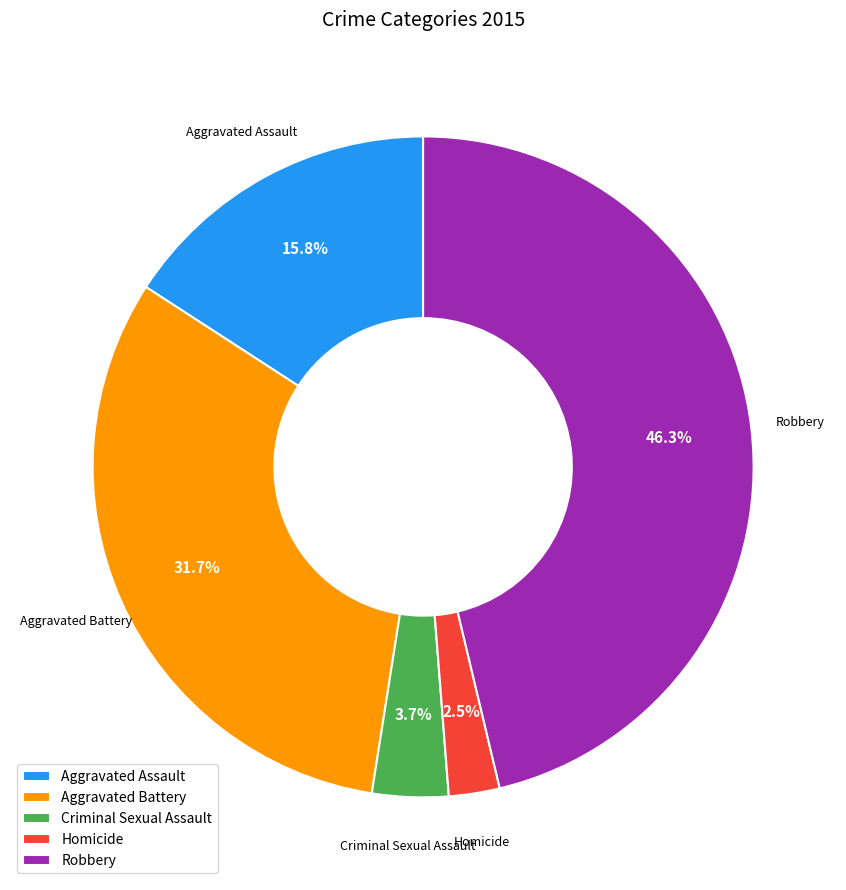

Which category has the biggest portion of the pie?

Robbery